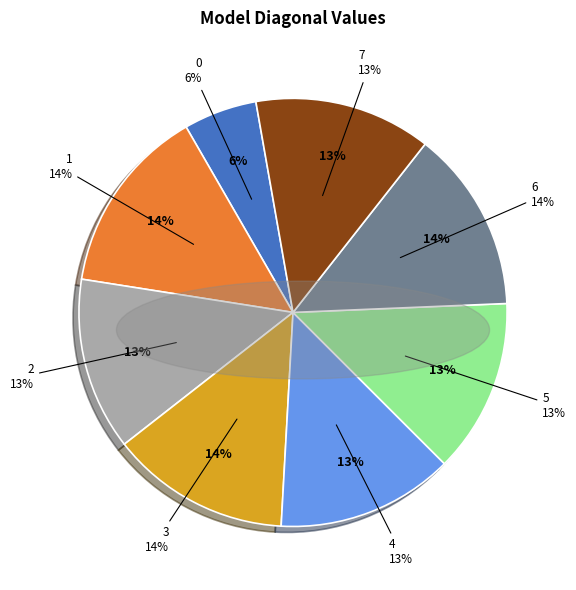

Is the sum of 4 and 7 greater than half?

No